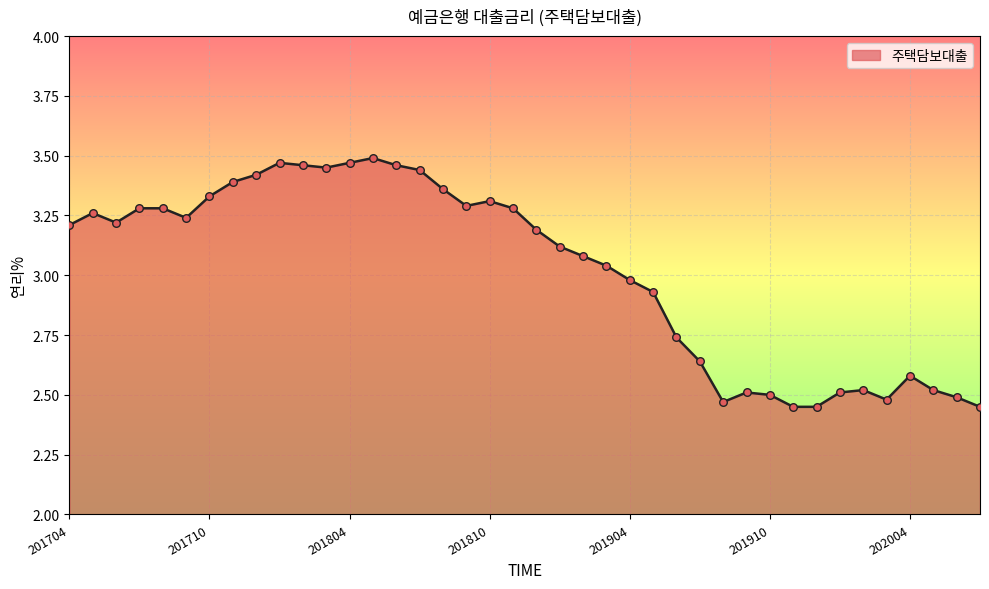

What is the difference between the maximum and minimum values?

1.0